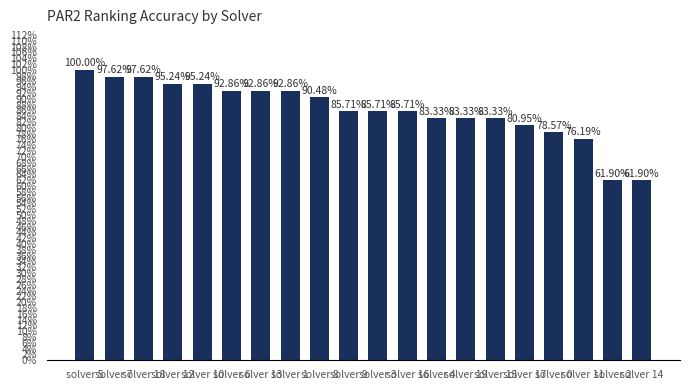

What is the difference between the values at solver 16 and solver 14?

0.2